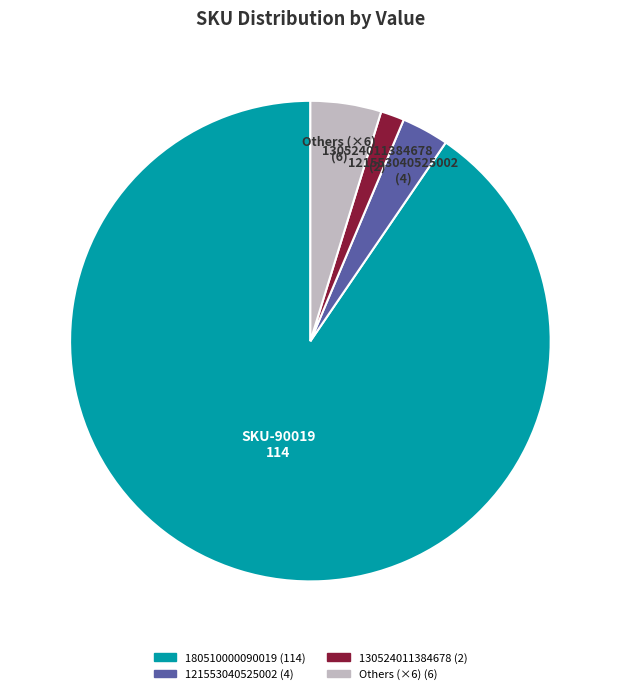

Does any single category account for the majority?

Yes